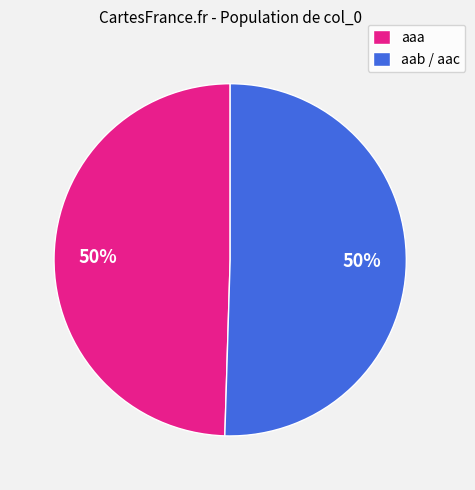

Is it true that aab / aac is 64% of the pie?

False